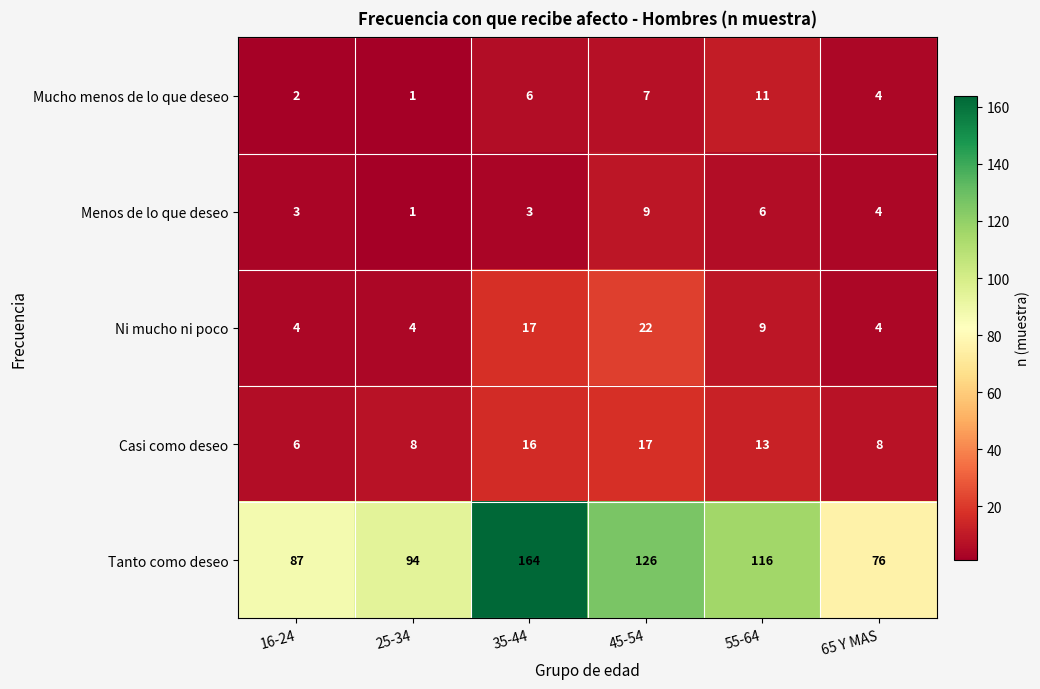

What is the difference between the maximum and minimum values in the Tanto como deseo series?

88